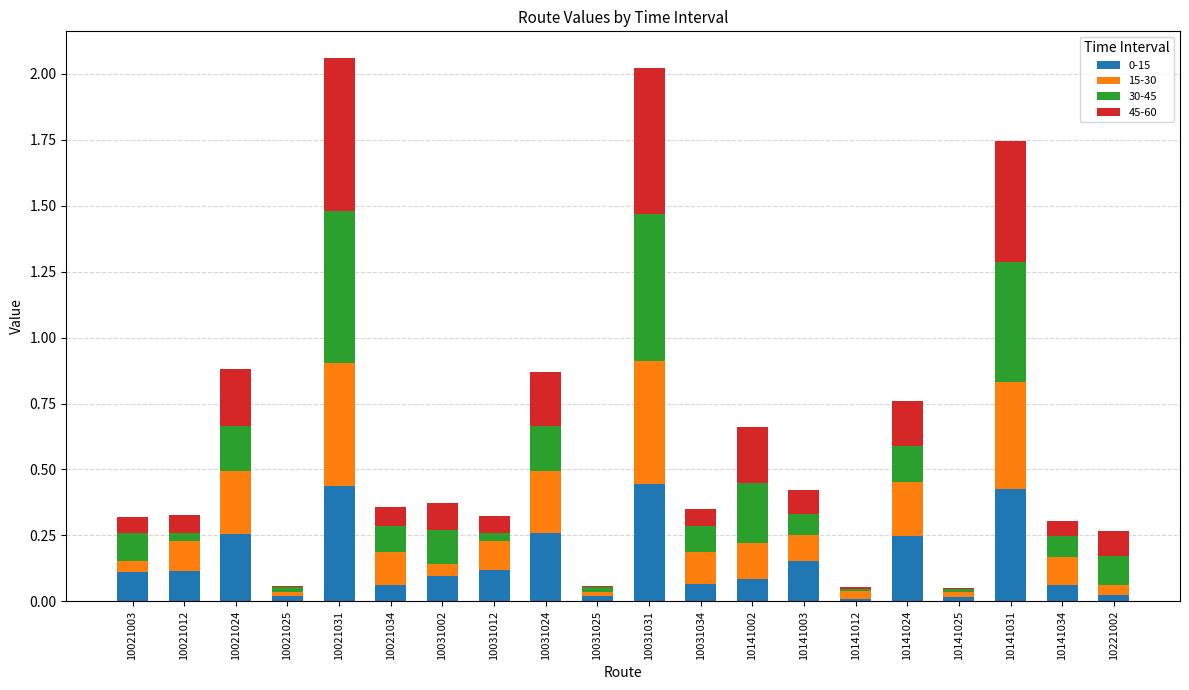

The 0-15 series shows 0.0 at 10221002. True or false?

True